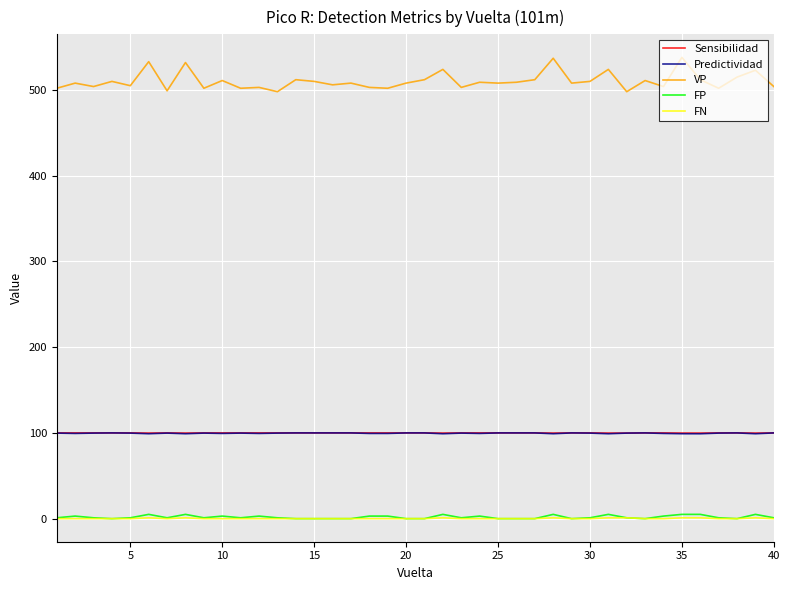

What is the greatest value displayed?

538.0